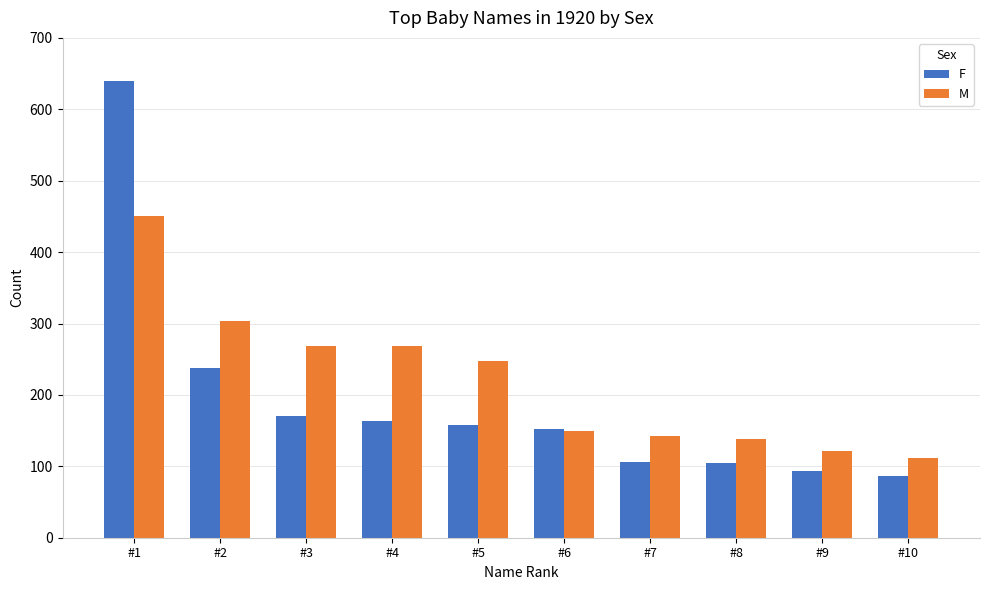

What value does the M series have at #1, to the nearest 5?

450